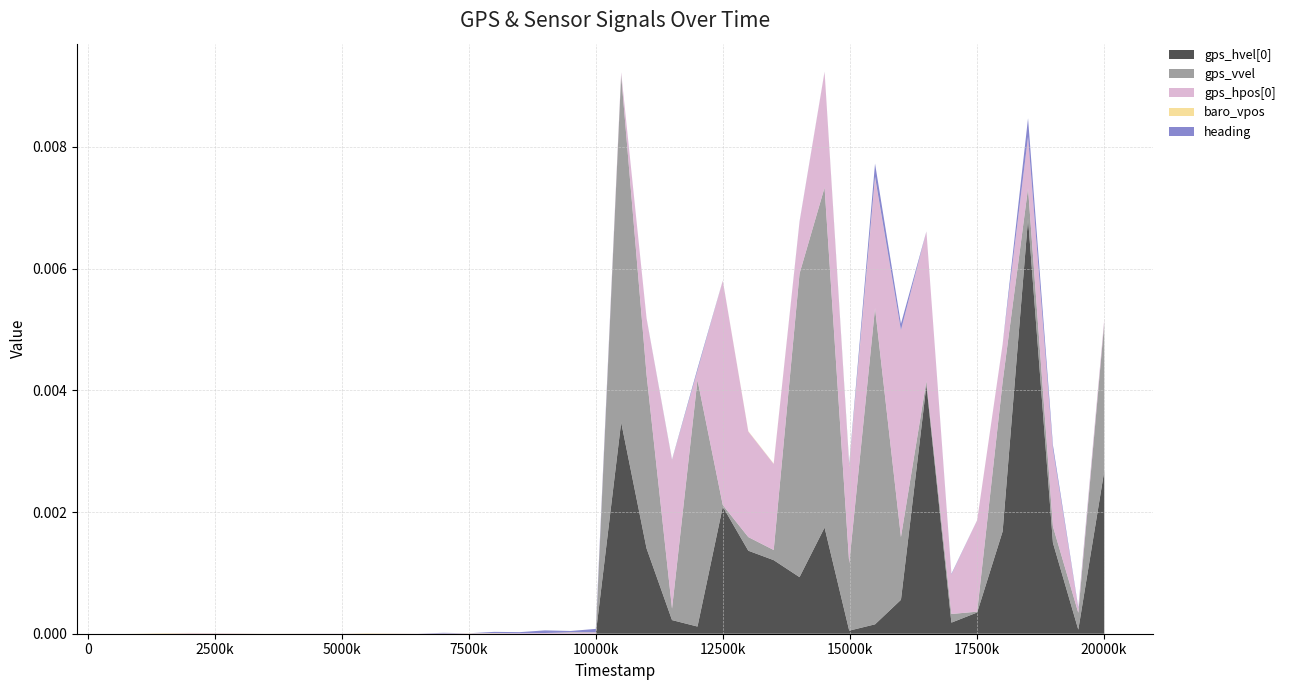

Does the chart have visible grid lines?

Yes